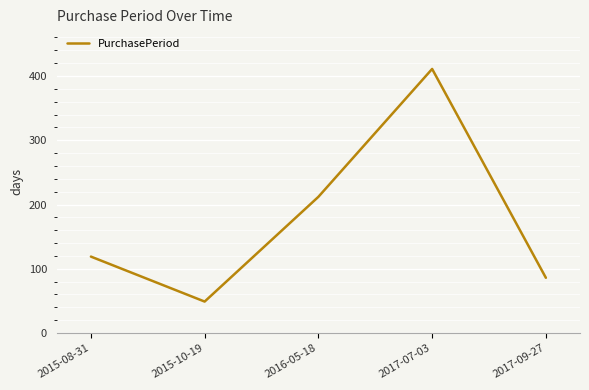

True or false: the data has more than 1 interior local peaks.

False